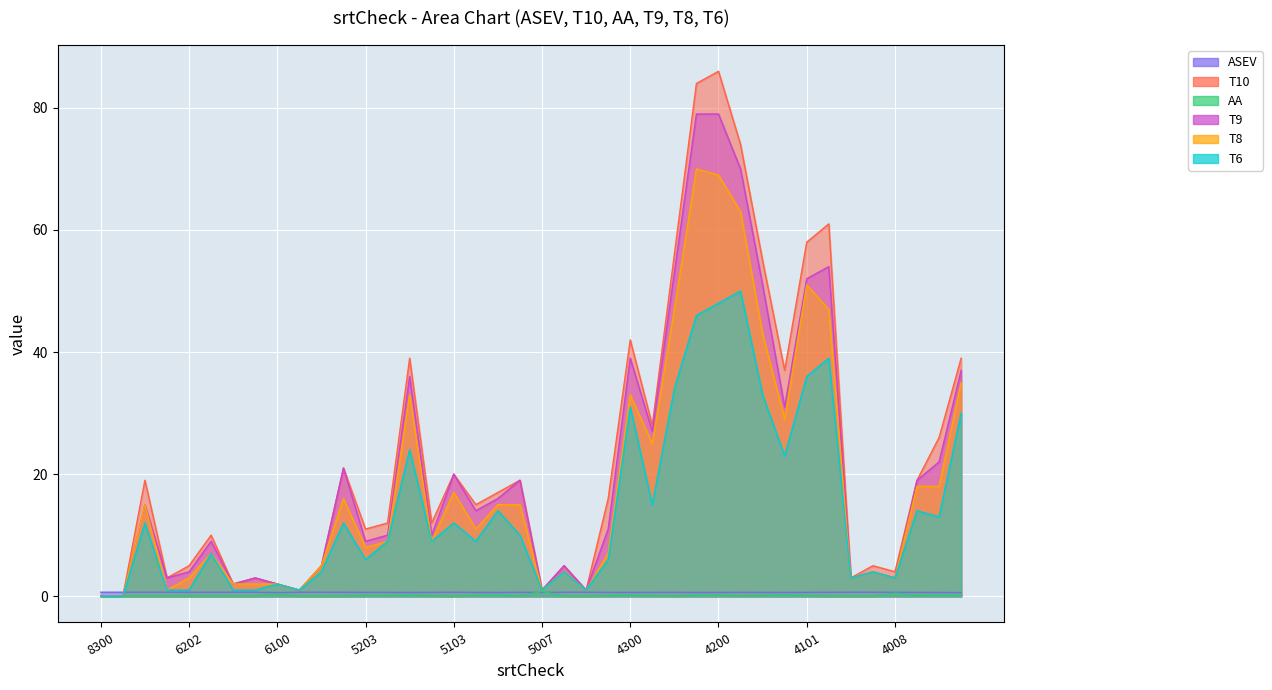

Between 5103 and 4101, which series saw the biggest shift?

T10